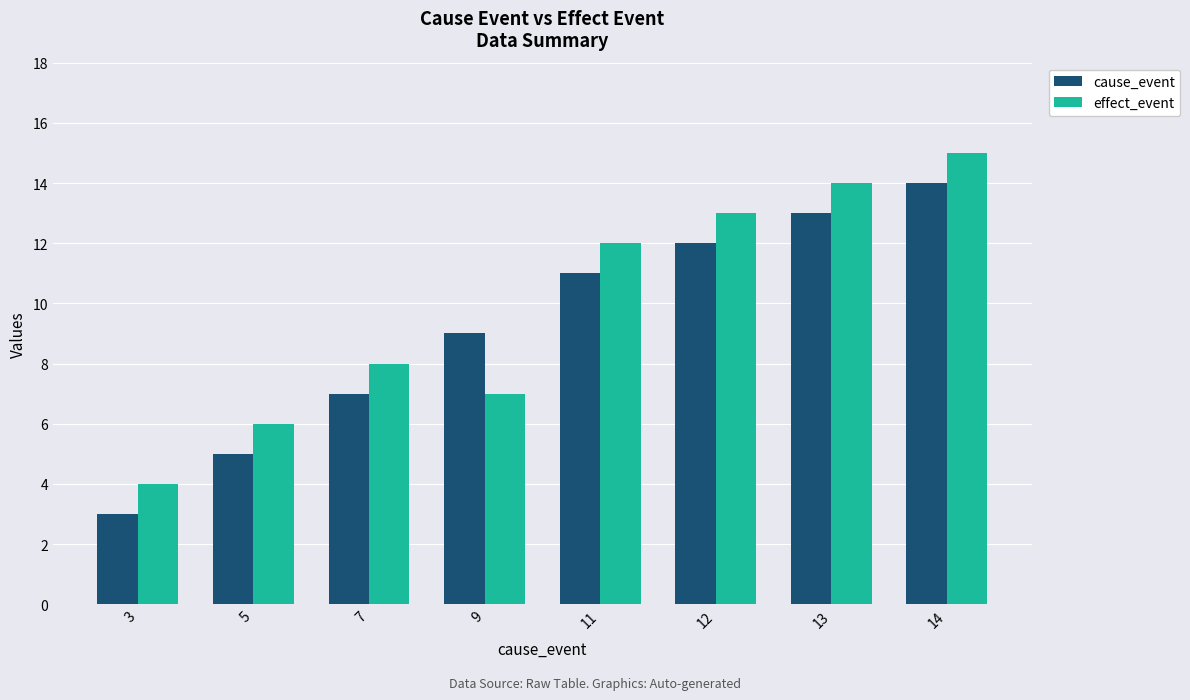

What is the average value of the effect_event series?

10